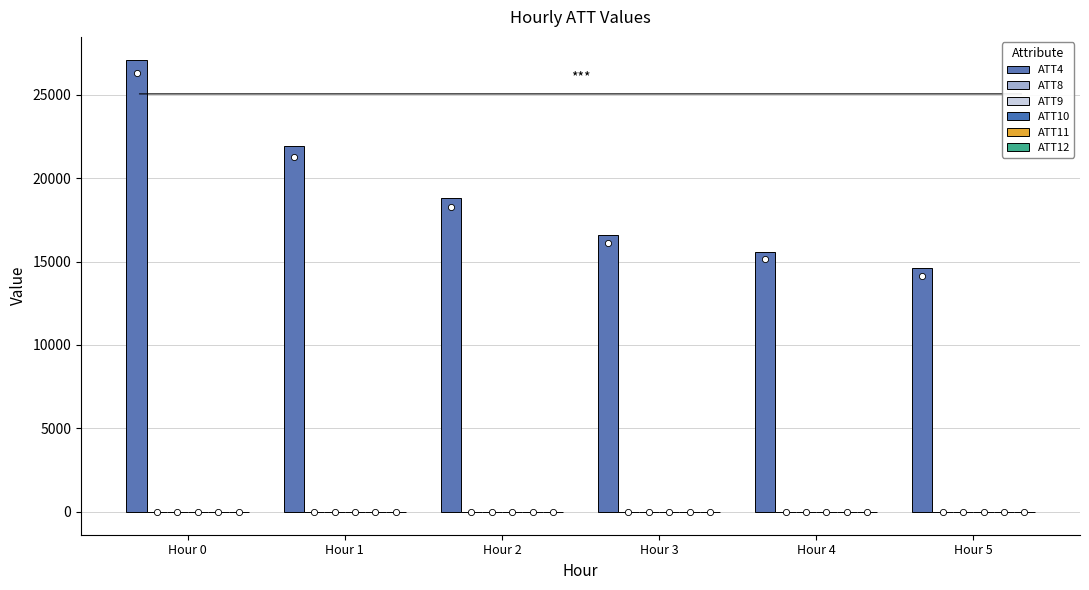

Which series reaches the minimum Y coordinate?

ATT10